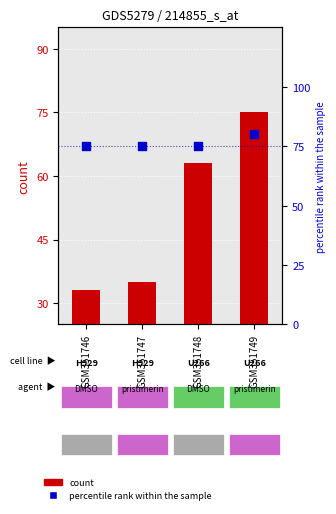

What are all the series names shown in the legend?

count, percentile rank within the sample